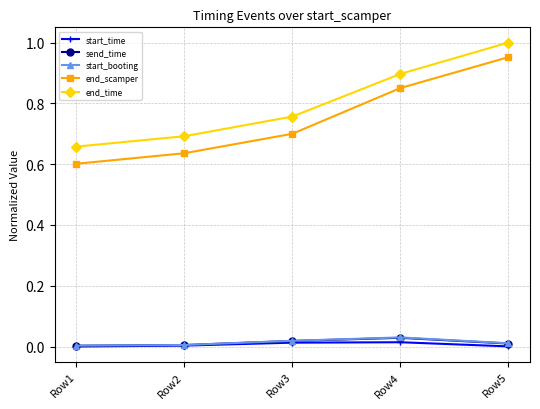

Which series has the largest total across all categories?

end_time